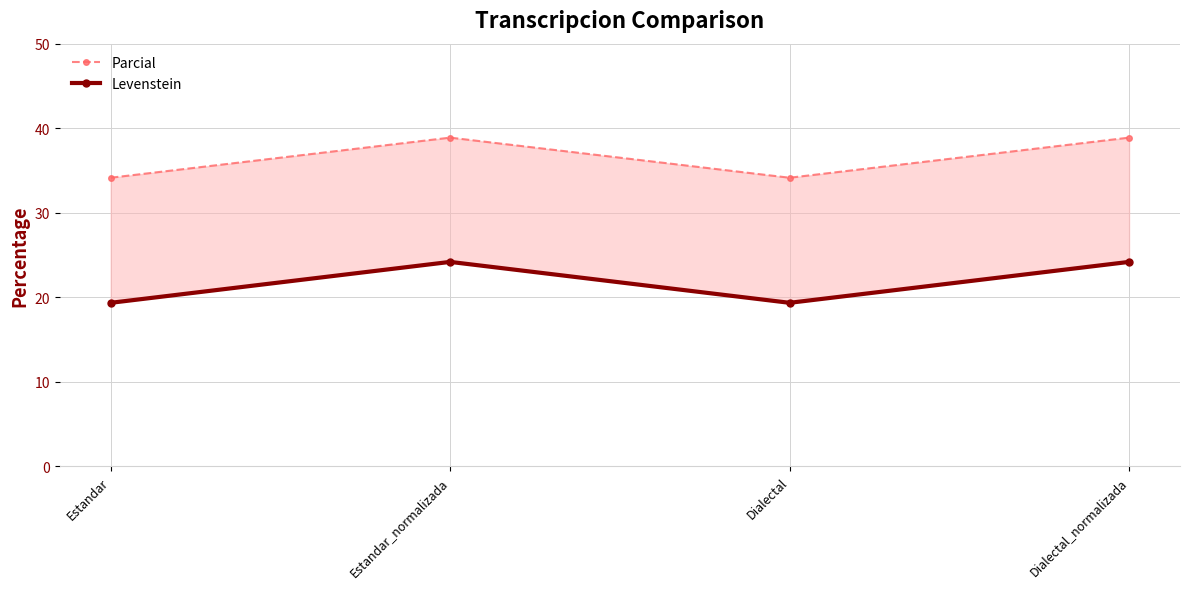

True or false: Levenstein and Parcial cross at least once.

False